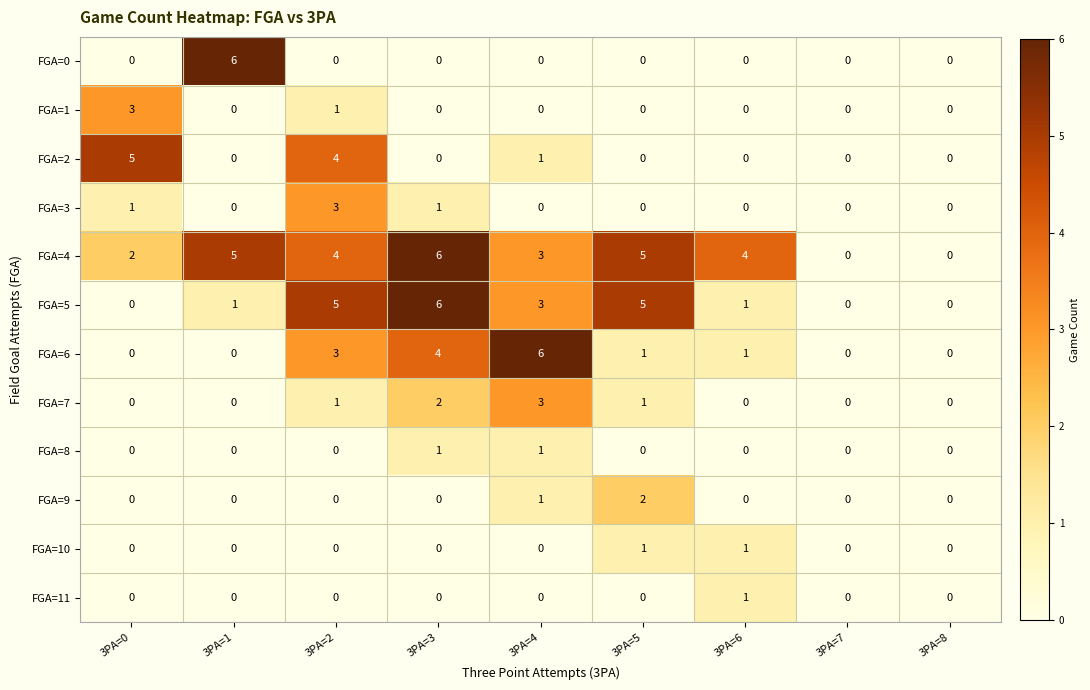

What is the difference between the second highest and minimum values in the FGA=6 series?

4